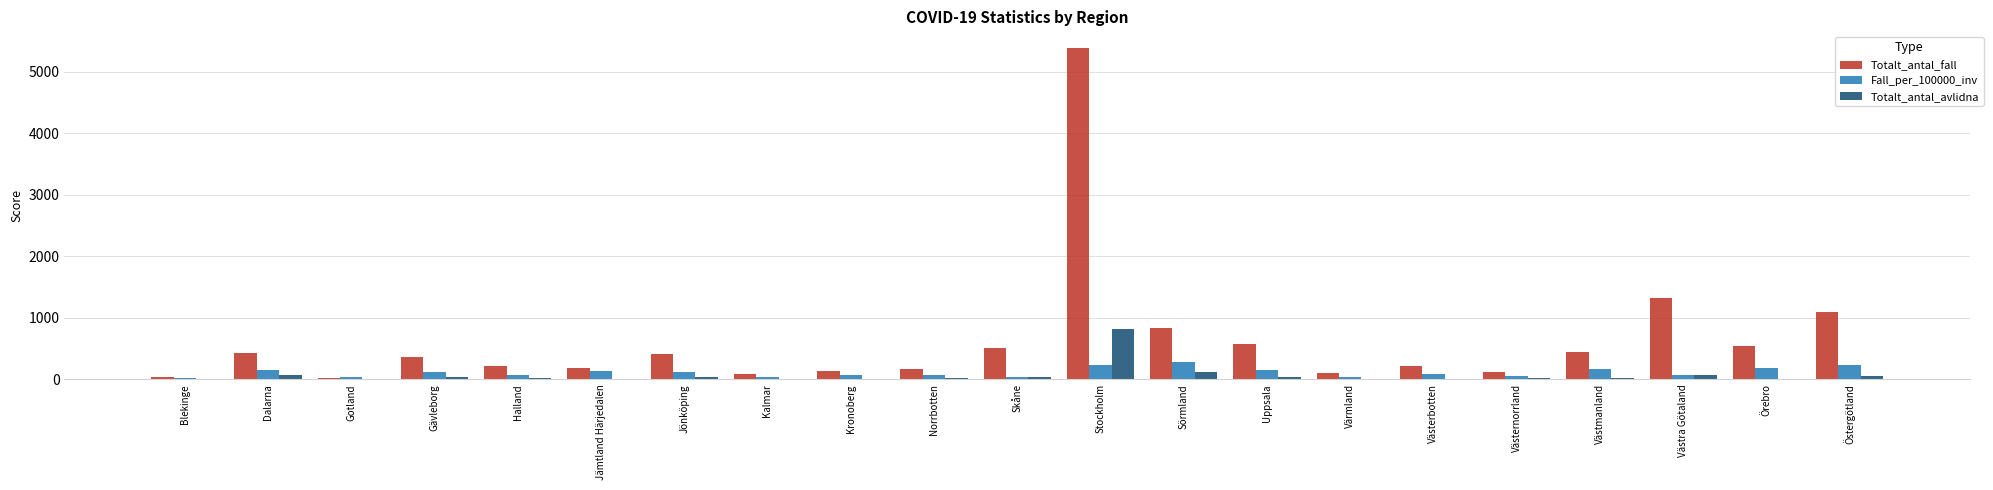

At which category is the sum across all series the highest?

Stockholm